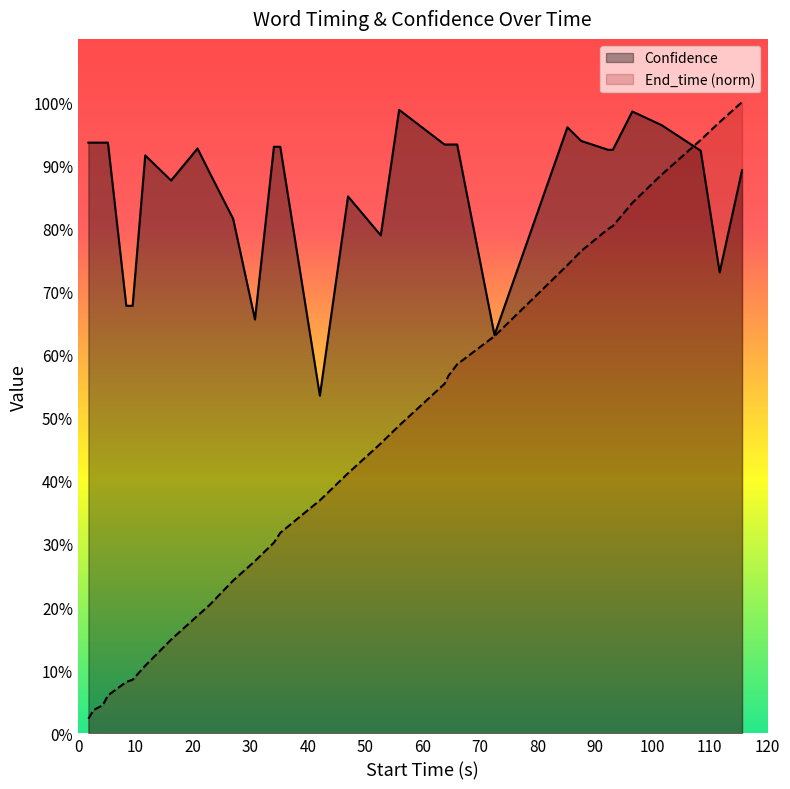

What is the minimum value shown in the chart?

2.3